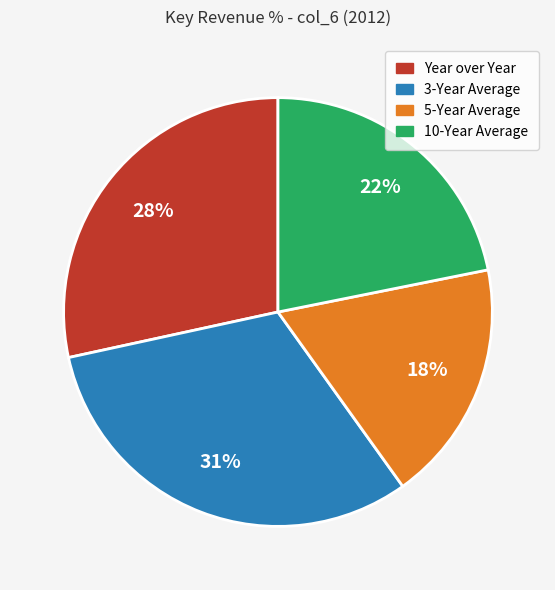

Which category has the biggest portion of the pie?

3-Year Average